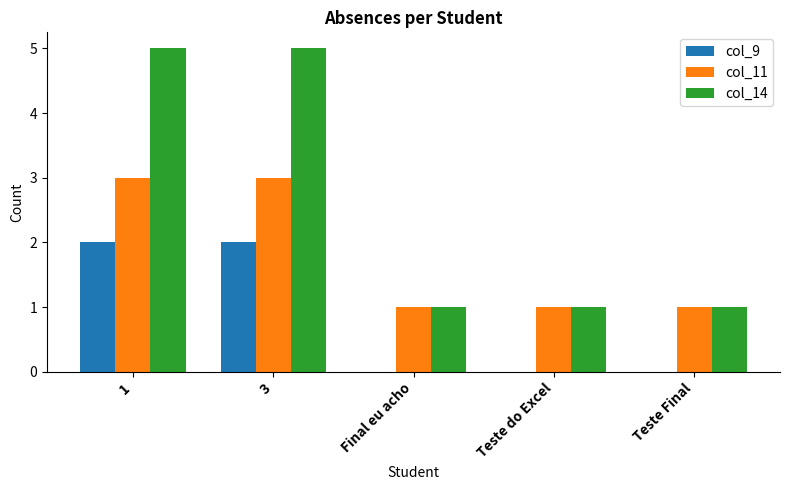

What is the difference between the col_14 values at 3 and Teste do Excel?

4